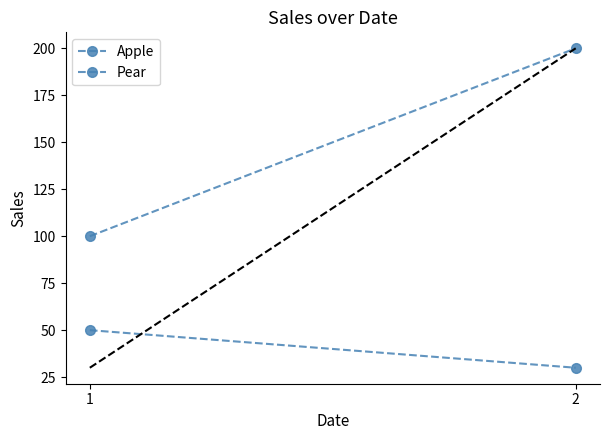

What is the sum of the Apple values at 1 and 2?

300